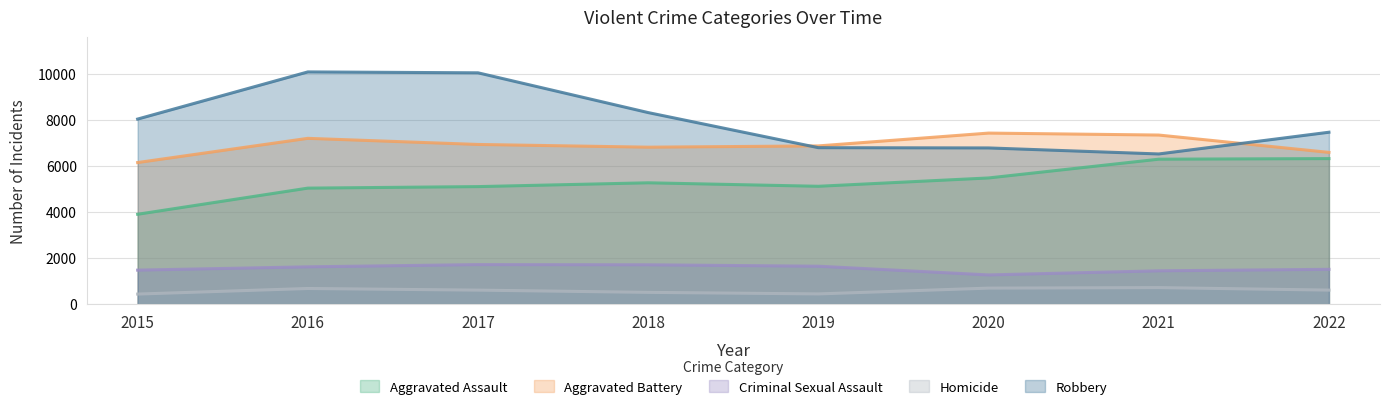

What is the total value across all series at 2021?

22292